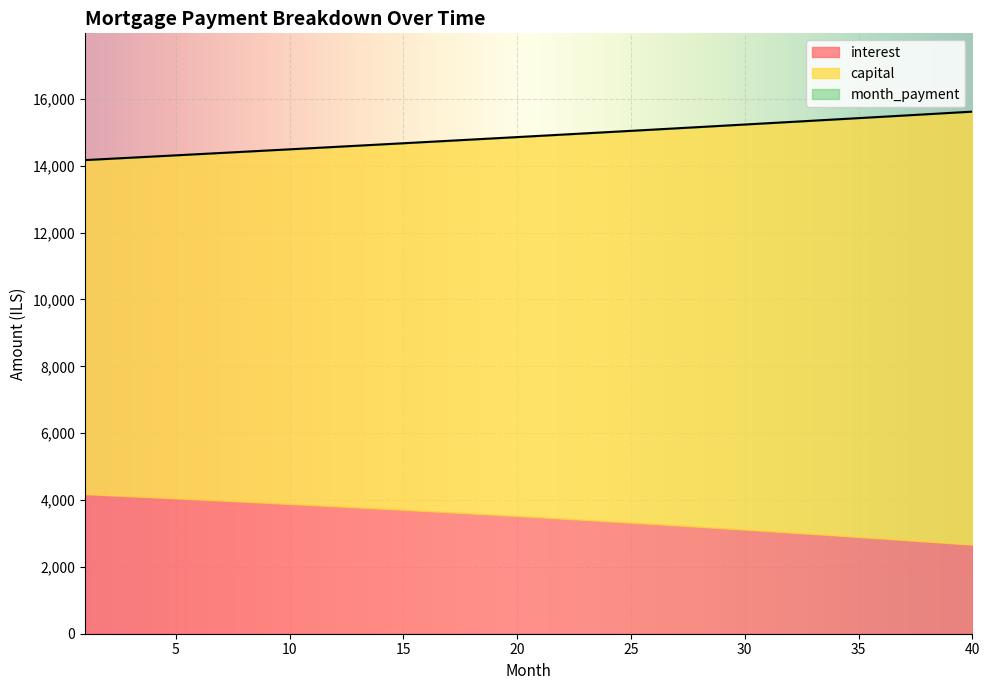

True or false: capital and month_payment cross at least once.

False